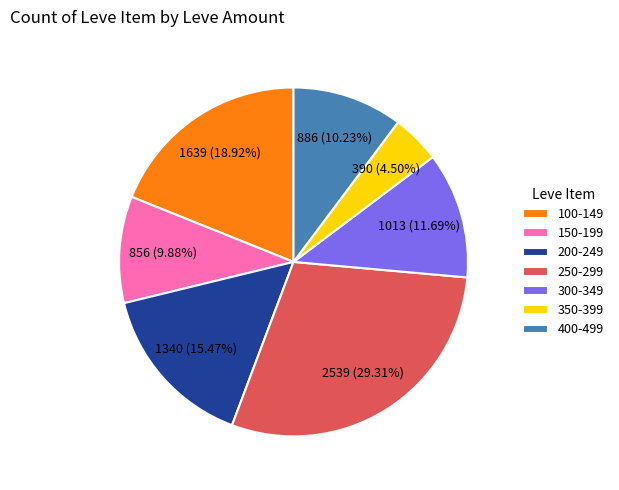

Do 300-349 and 250-299 together represent more than half of the pie?

No